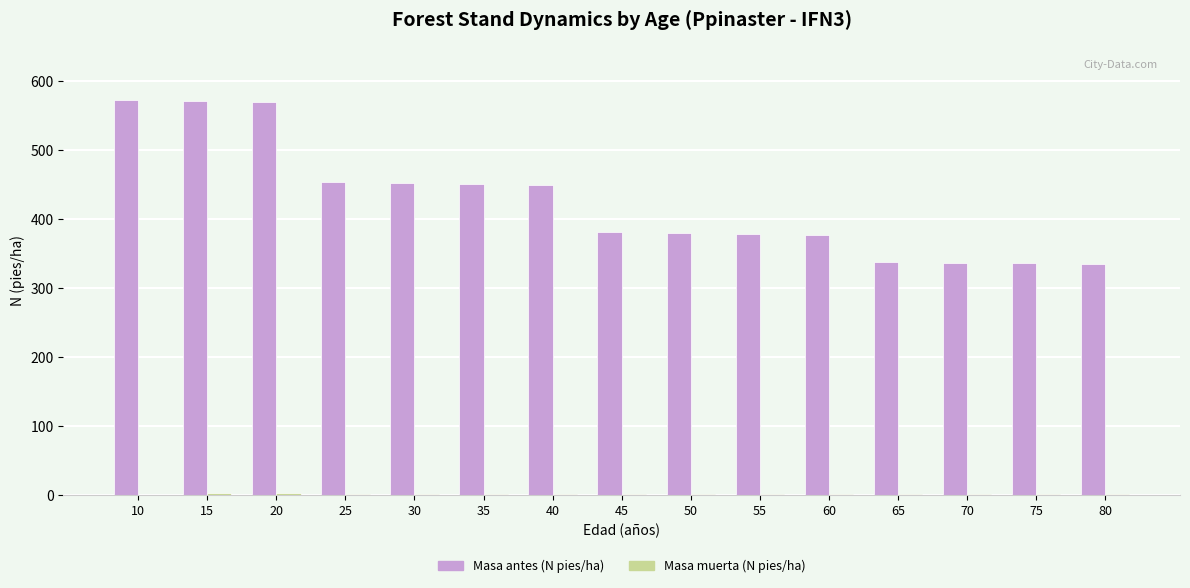

The value of Masa antes (N pies/ha) at 60 is 376.4. True or false?

True